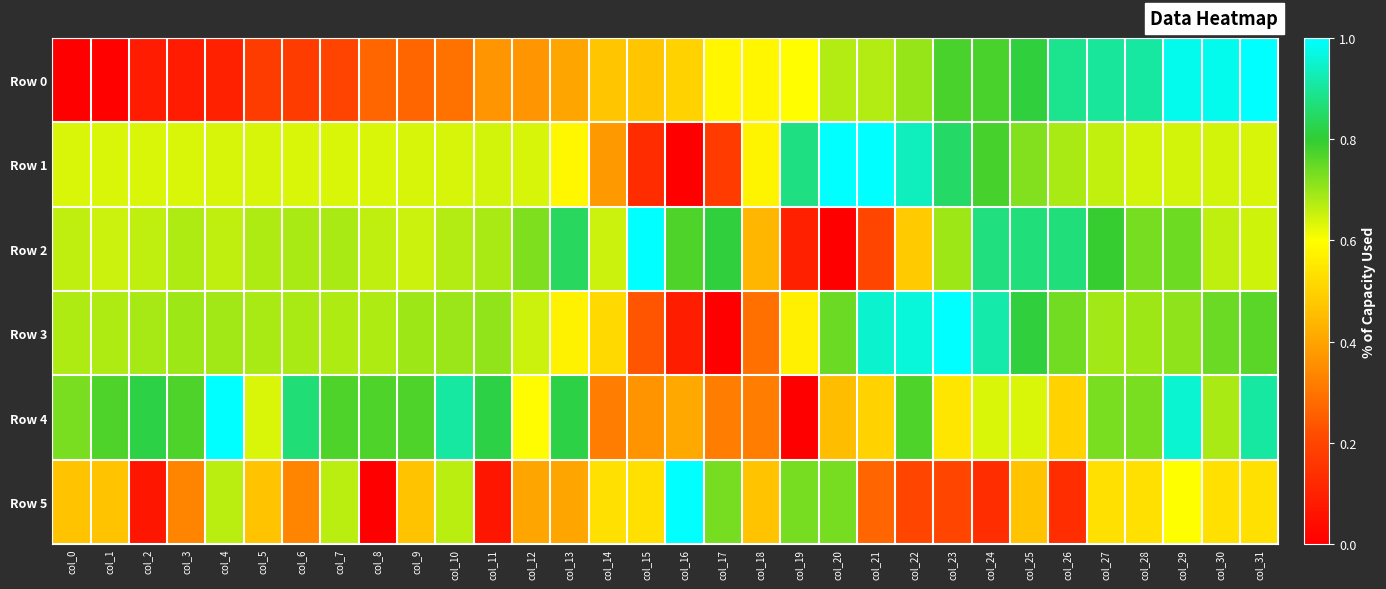

How many distinct data groups are displayed?

6